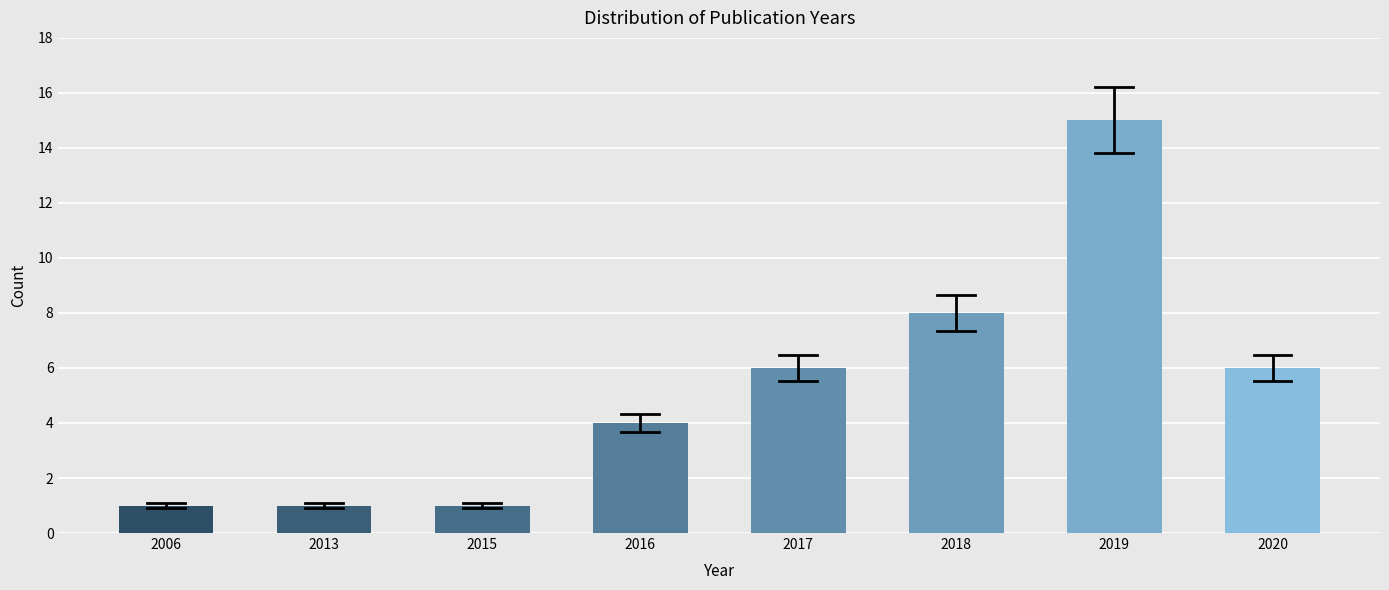

Reading left to right, transcribe all the data shown in this chart.

1	1	1	4	6	8	15	6